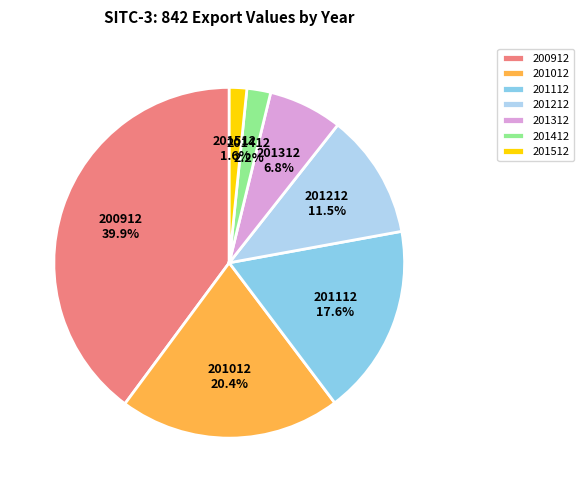

Is there a majority slice in this chart?

No